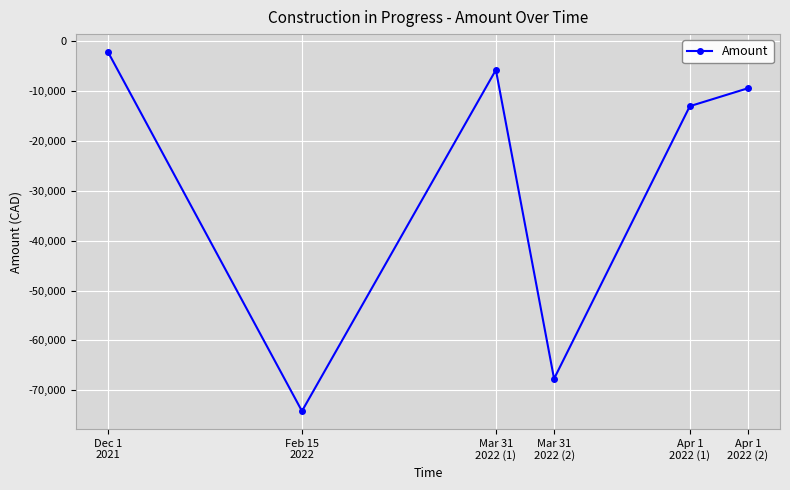

How many series are shown in this chart?

1